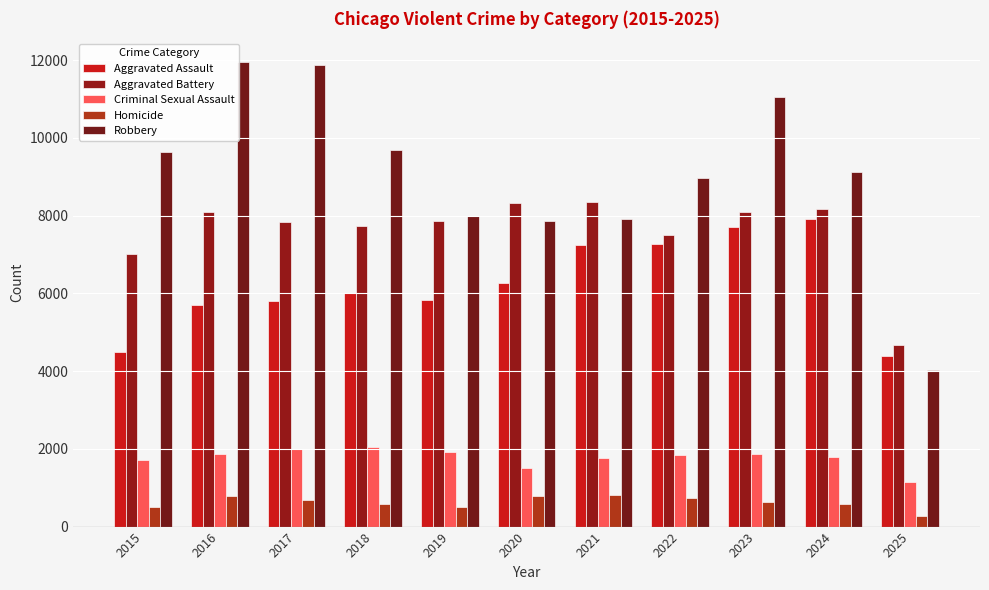

The Aggravated Assault series shows 6265 at 2020. True or false?

True